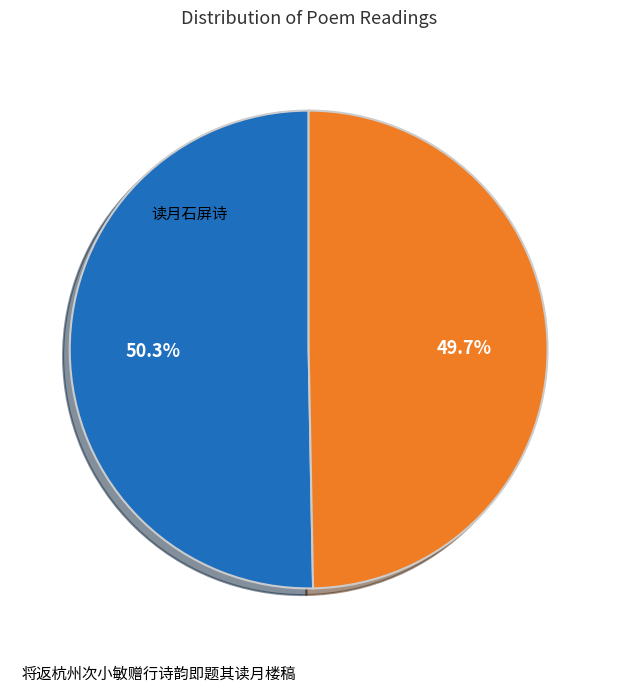

What is the ratio of the value at 将返杭州次小敏赠行诗韵即题其读月楼稿 to the value at 读月石屏诗?

1.0